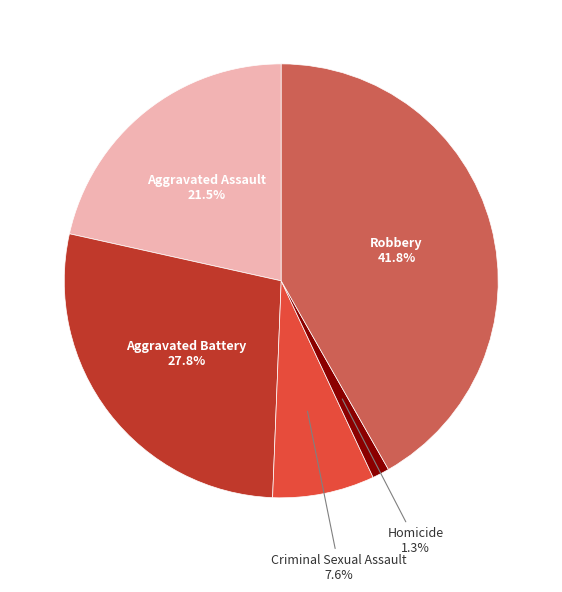

Count the number of slices in the pie.

5